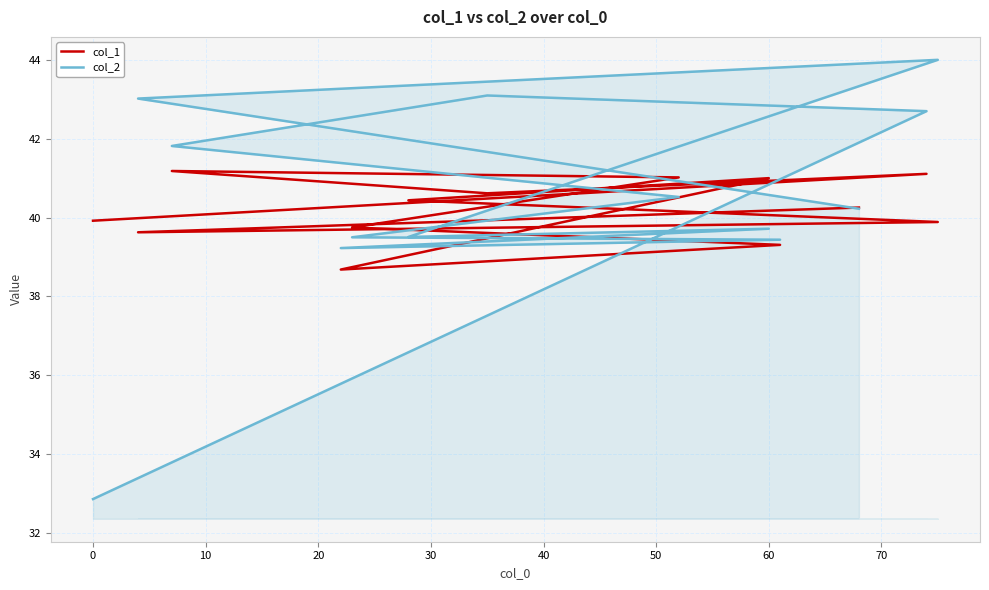

Which series has the largest total across all categories?

col_2